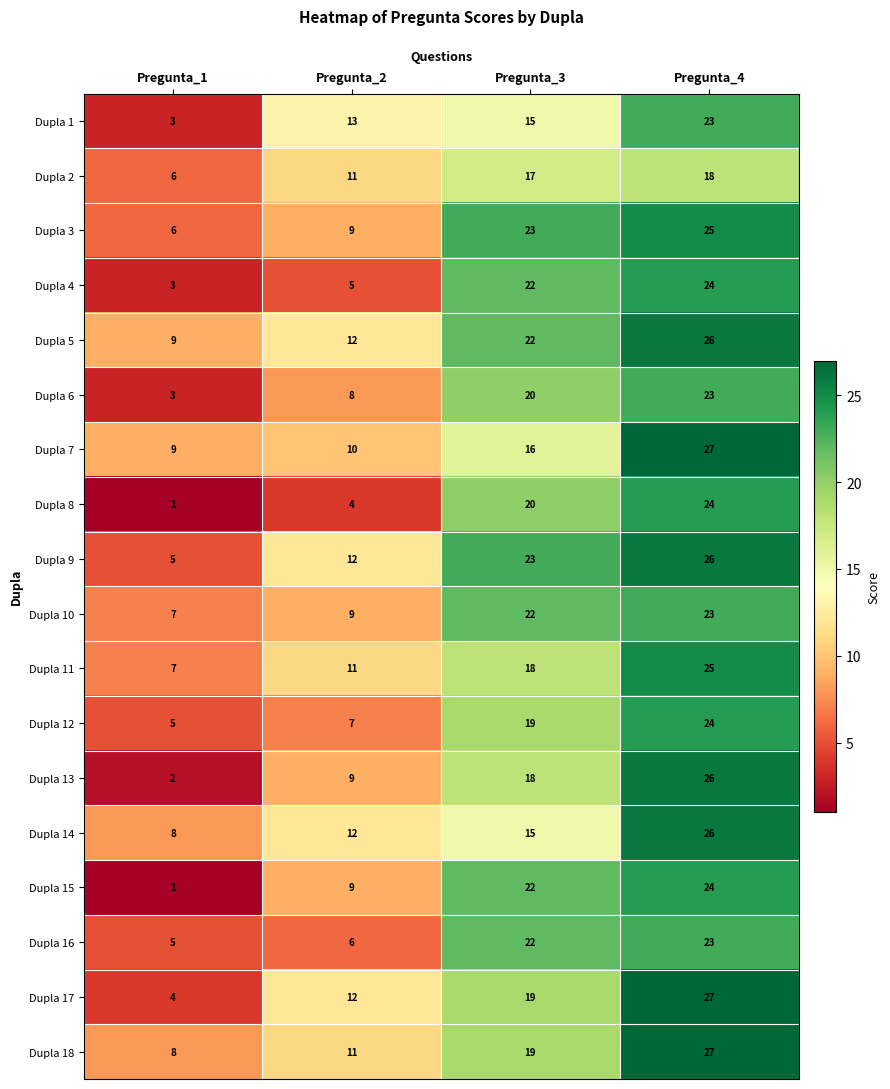

What is the maximum value shown in the chart?

27